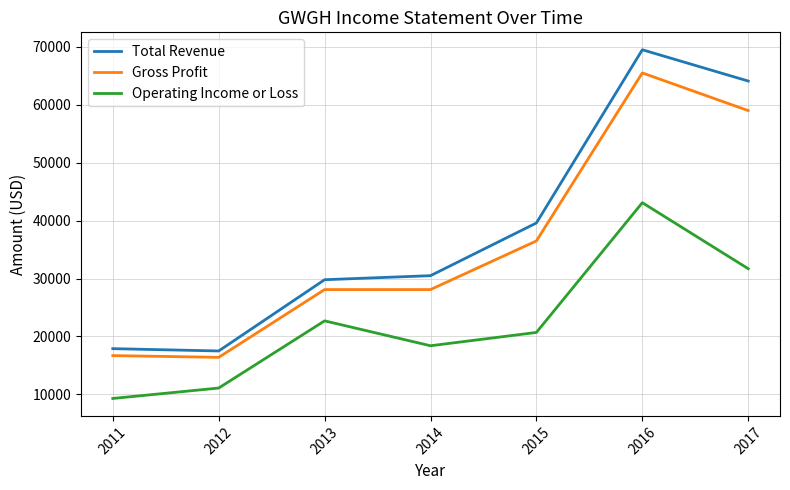

Which category has the lowest value across all series?

2011